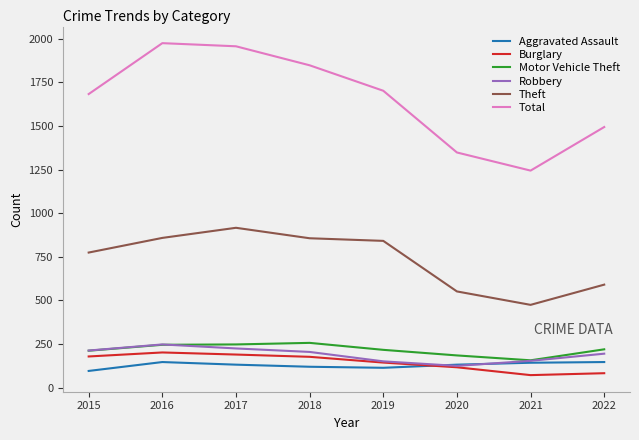

True or false: Motor Vehicle Theft and Theft intersect in this chart.

False